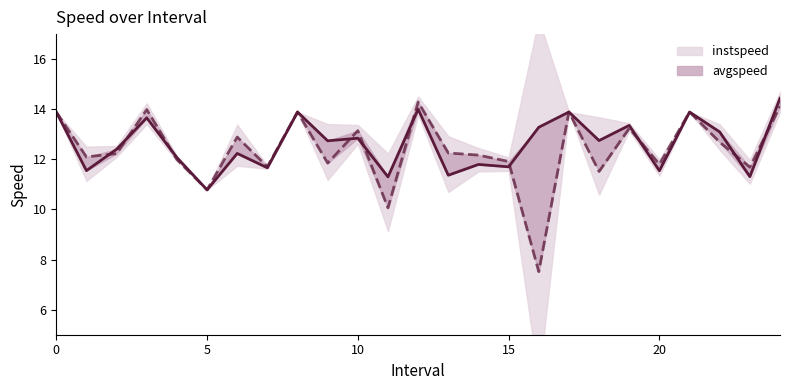

What is the minimum value shown in the chart?

7.5